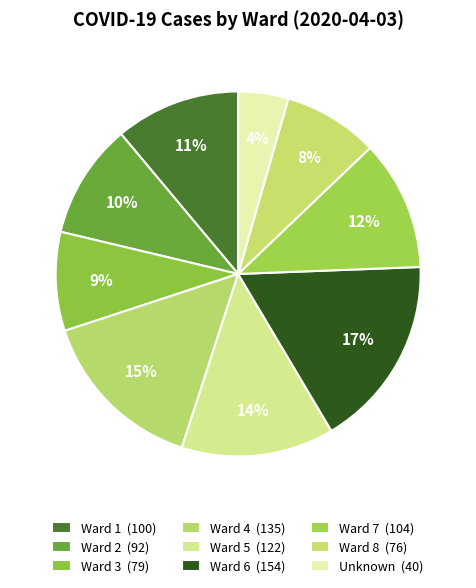

How many slices are in this pie chart?

9